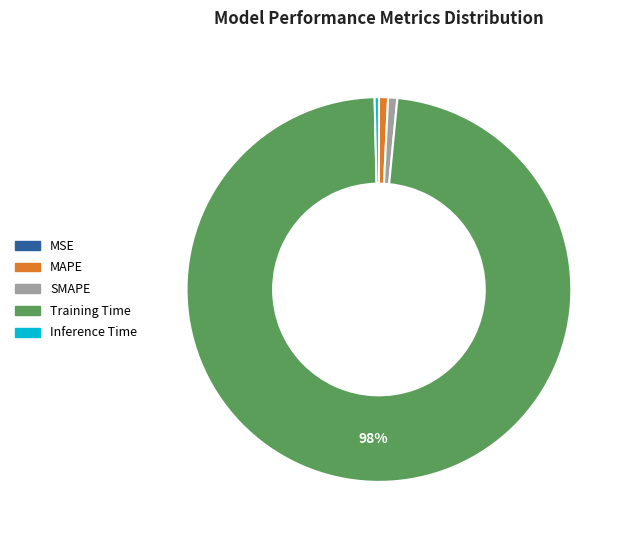

Which category has the biggest portion of the pie?

Training Time